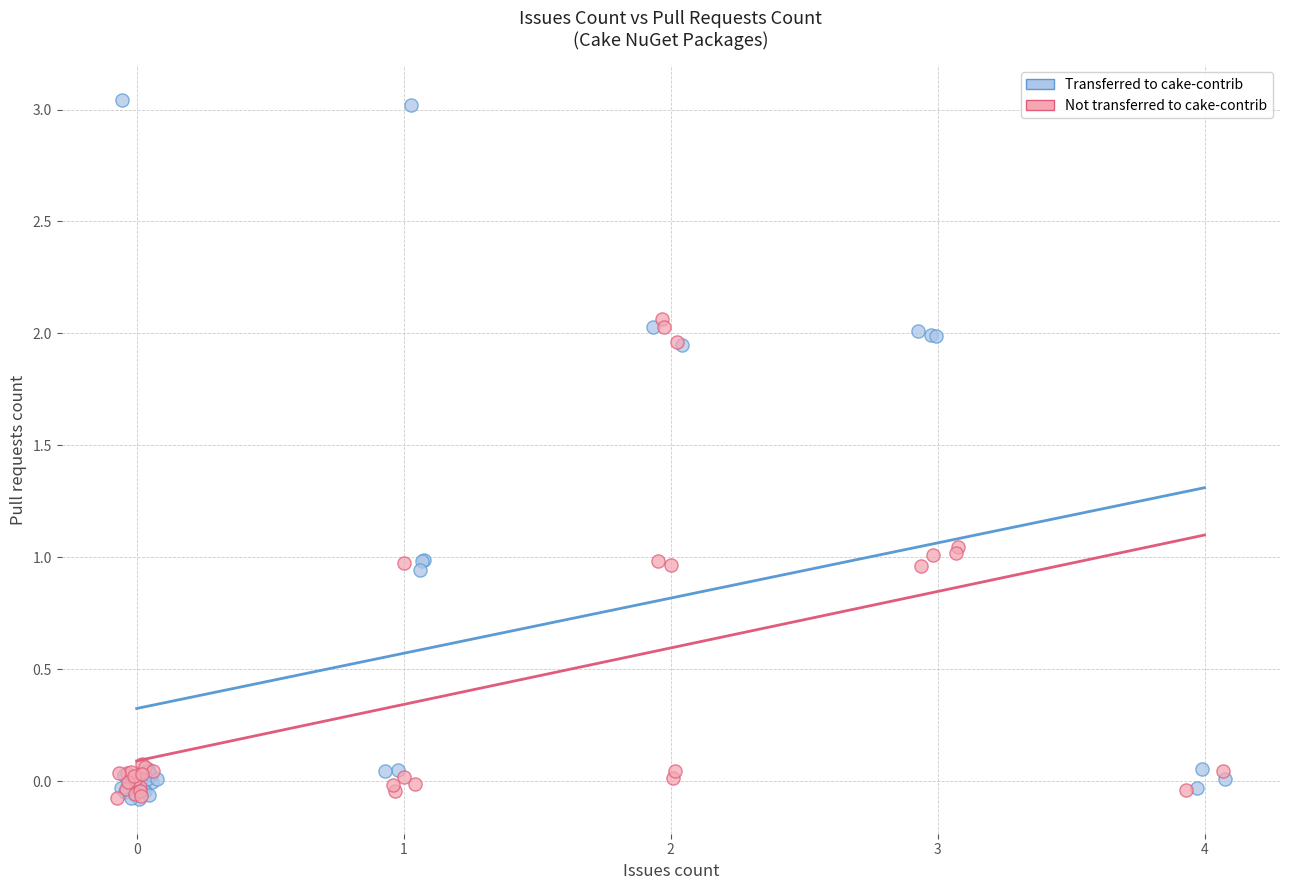

Which series has the widest spread of Y values?

Transferred to cake-contrib